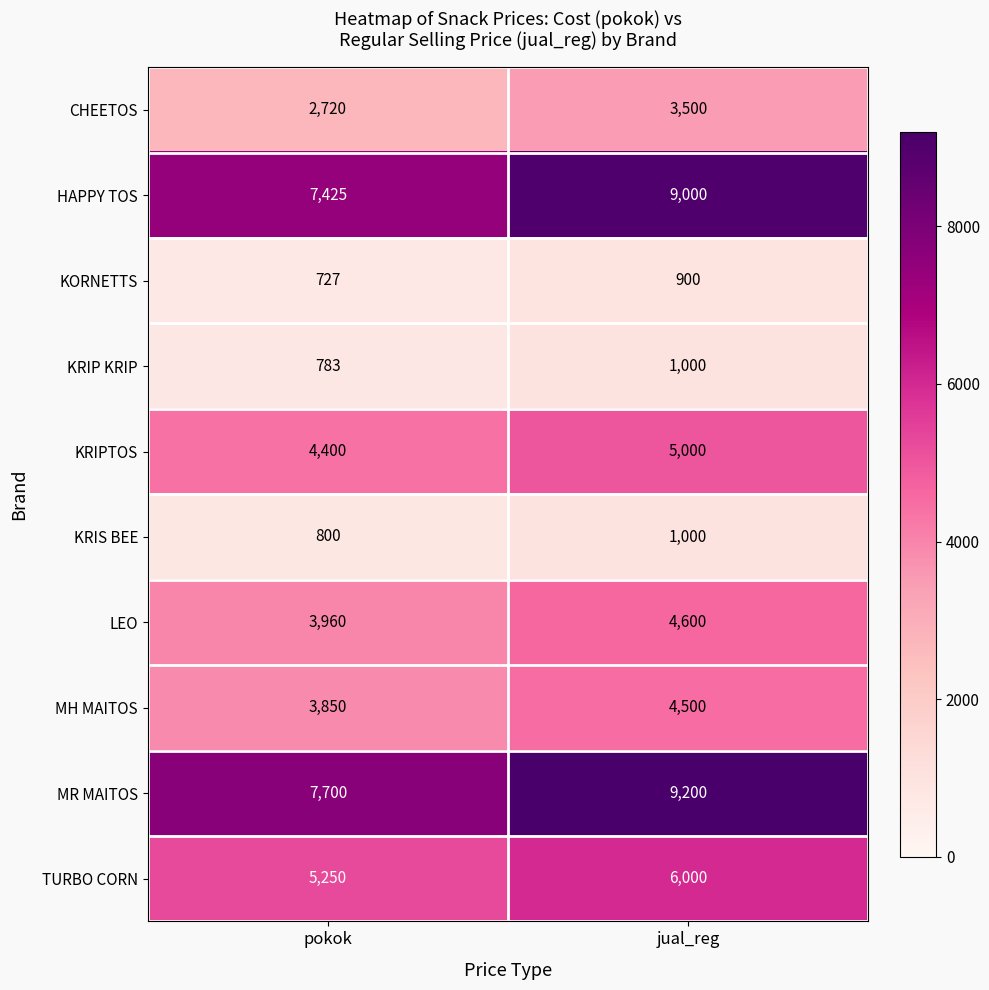

The KRIP KRIP series shows 1468 at jual_reg. True or false?

False